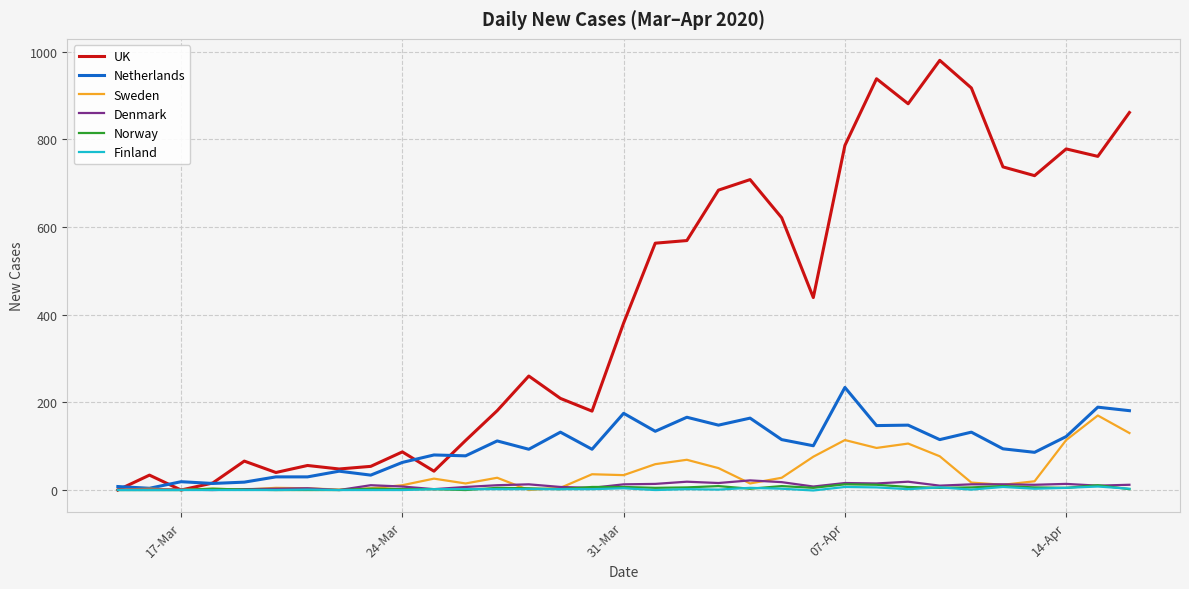

Which series has the widest spread of values?

UK